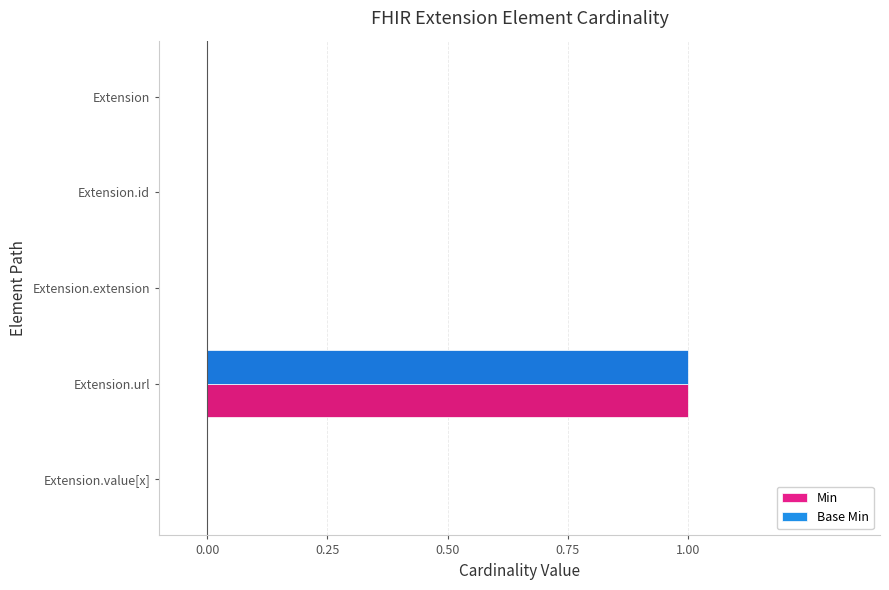

How many series are shown in this chart?

2